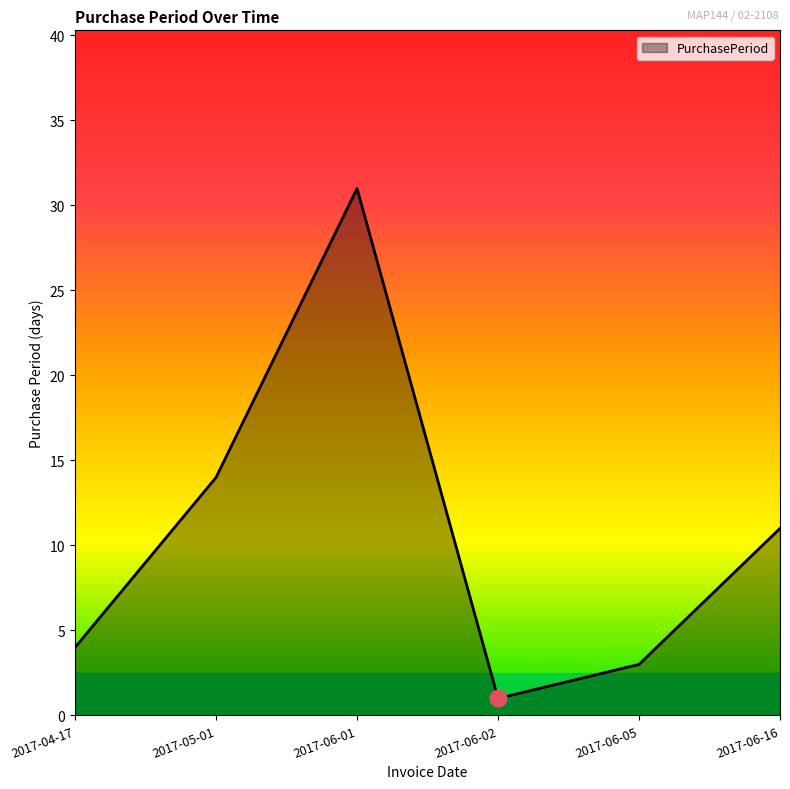

Approximately how many times larger is the value at 2017-04-17 compared to 2017-06-16?

0.4